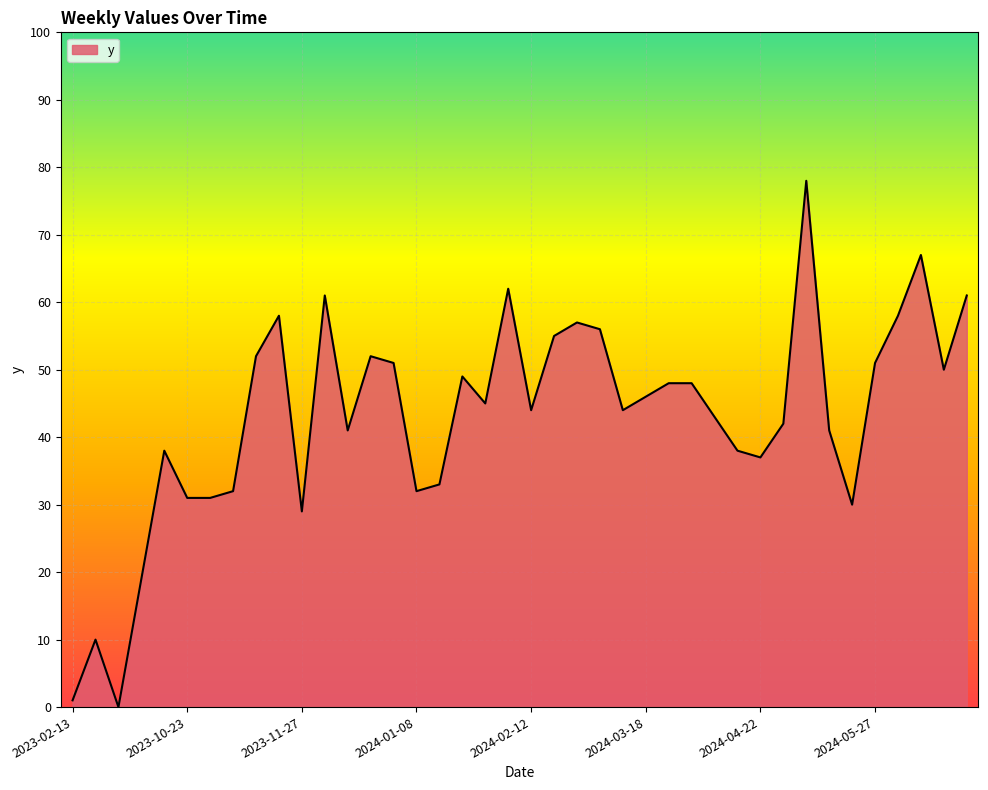

What is the difference between the maximum and minimum values?

78